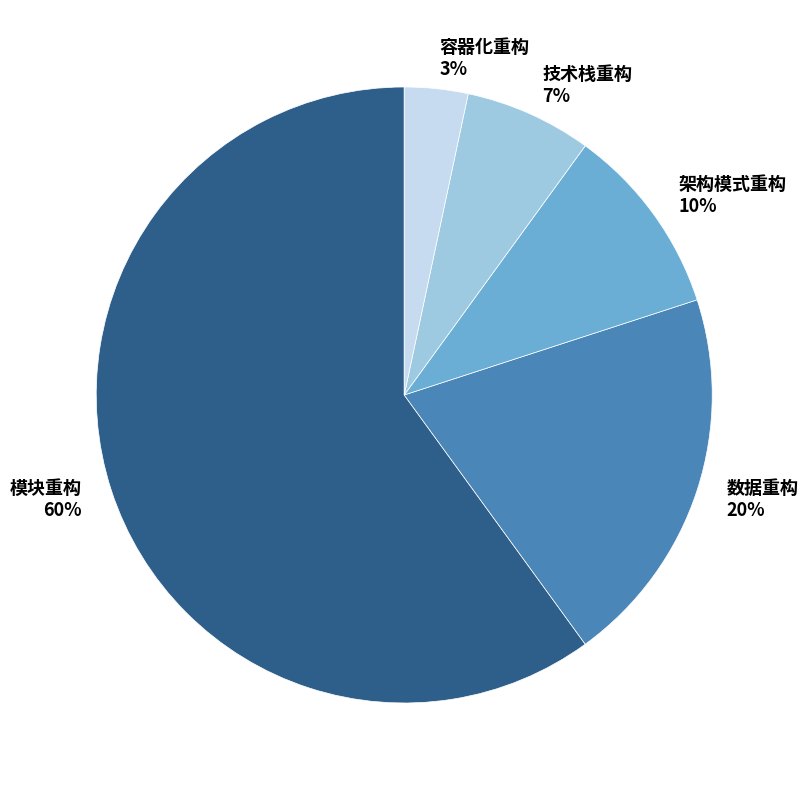

What percentage is the 架构模式重构 slice, to the nearest percent?

10%